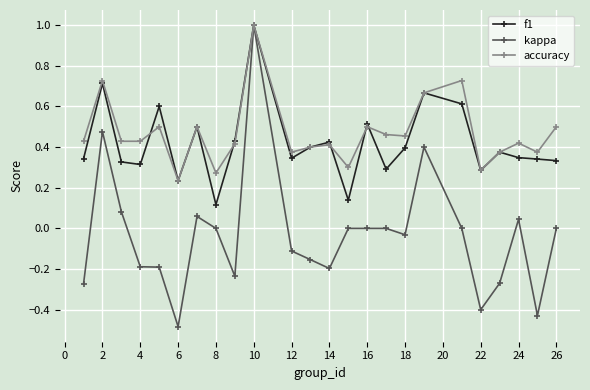

How many distinct data groups are displayed?

3